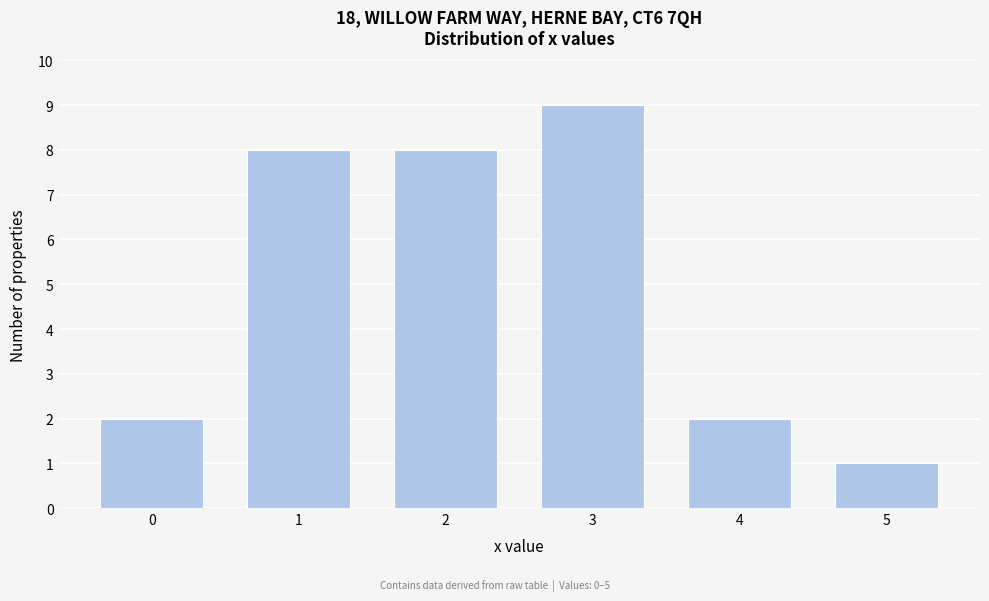

Reading left to right, transcribe all the data shown in this chart.

0=2	1=8	2=8	3=9	4=2	5=1